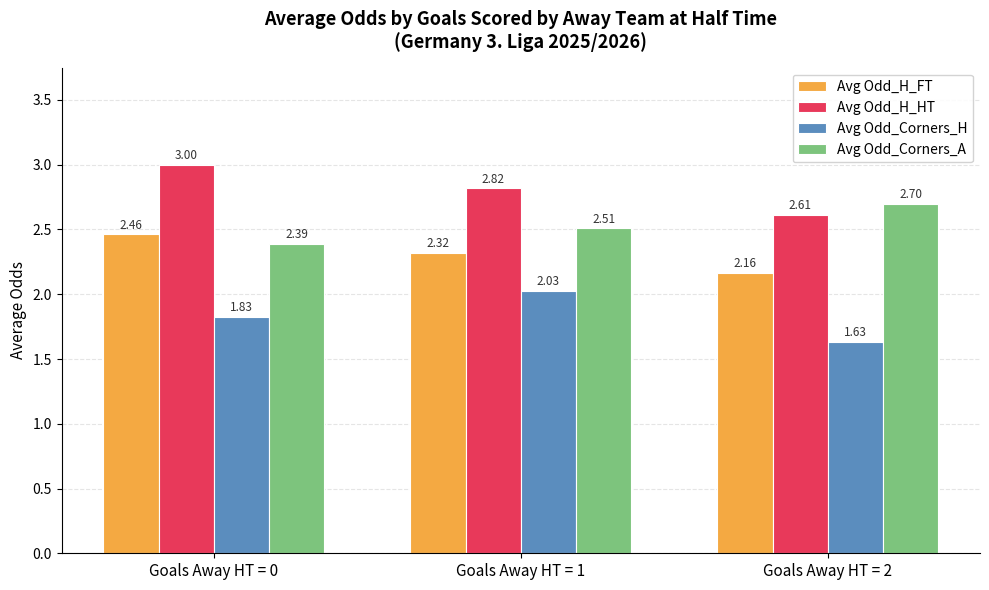

Which series has the largest range (max minus min)?

Avg Odd_Corners_H